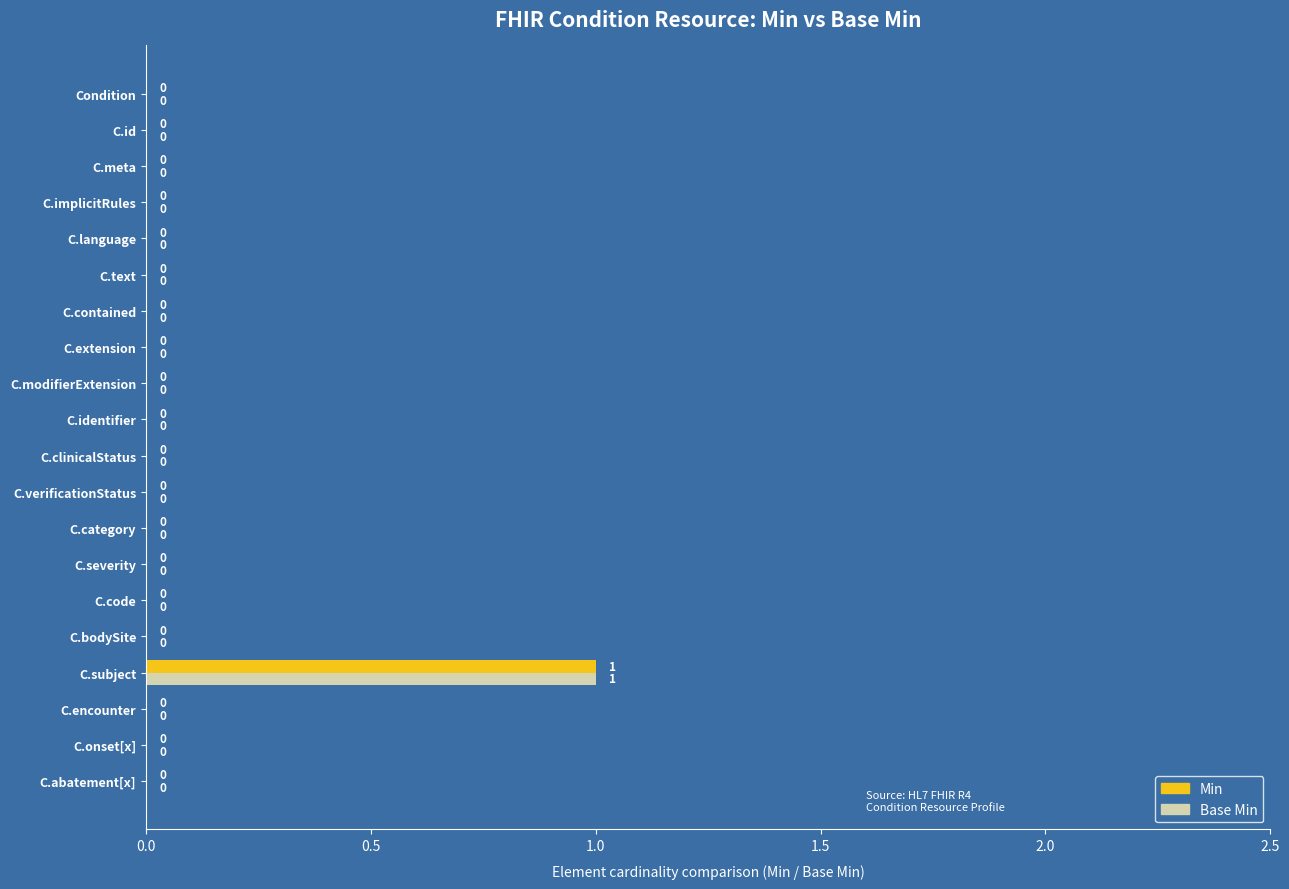

At which category is the sum across all series the highest?

C.subject